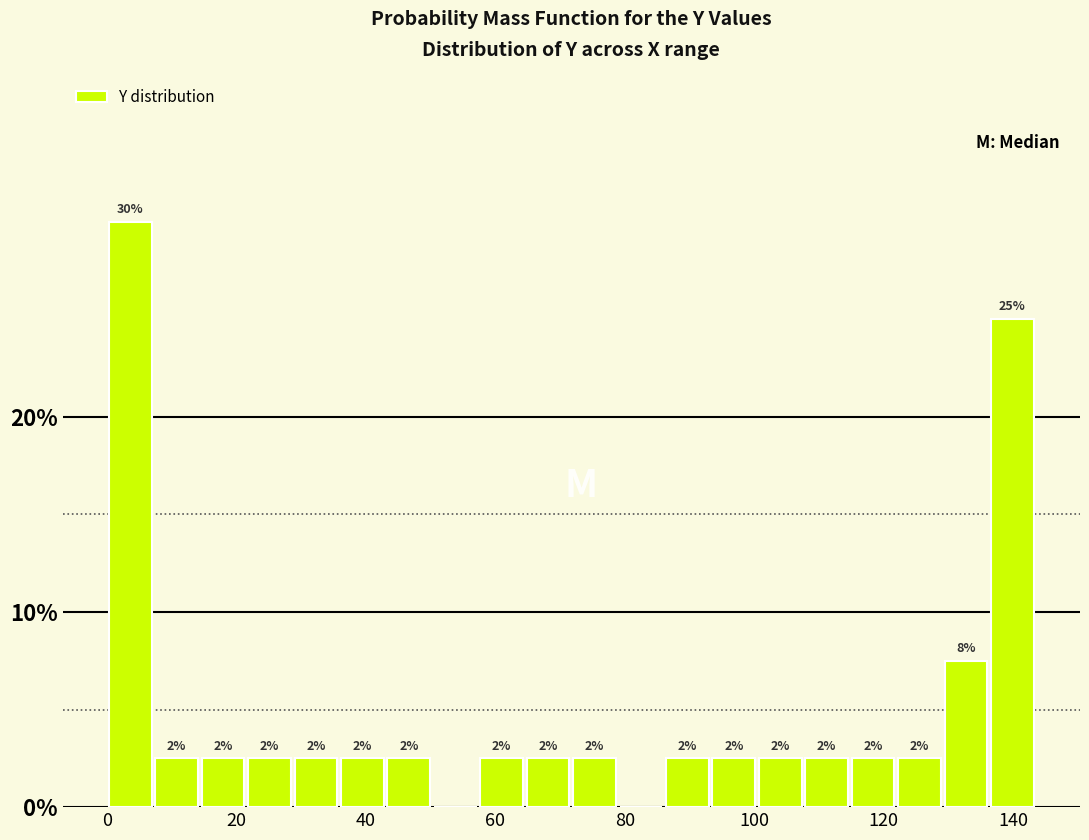

Read against the x-axis, roughly where is the centre of the tallest bar?

4